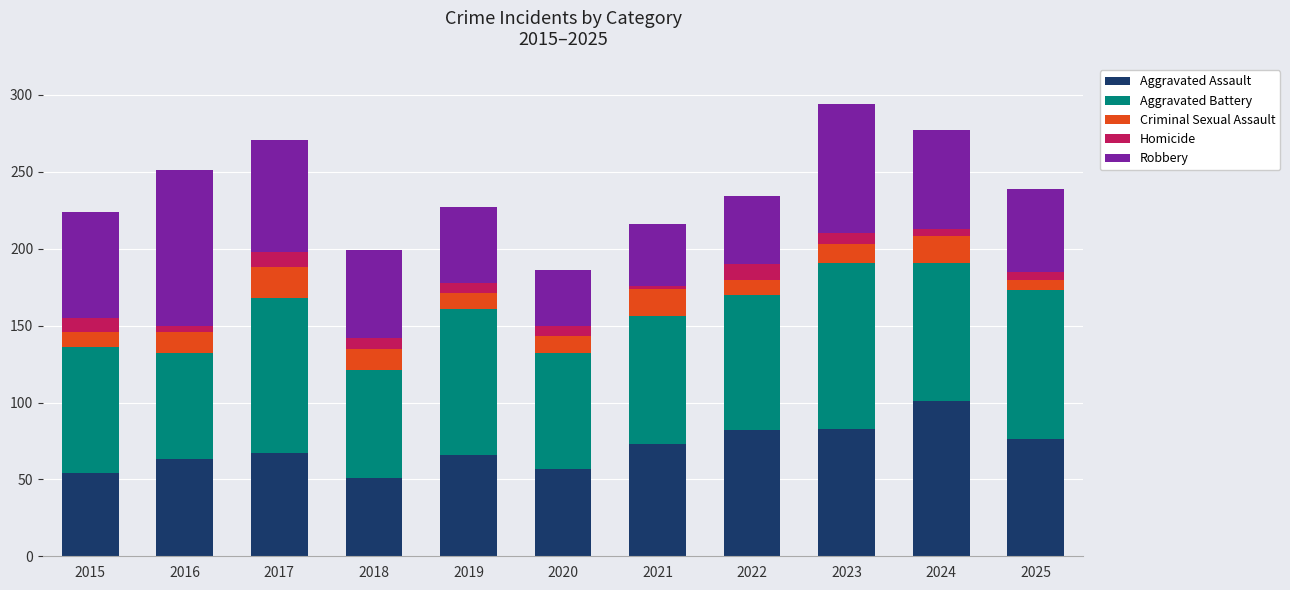

What is the difference between the maximum and minimum values in the Aggravated Assault series?

50